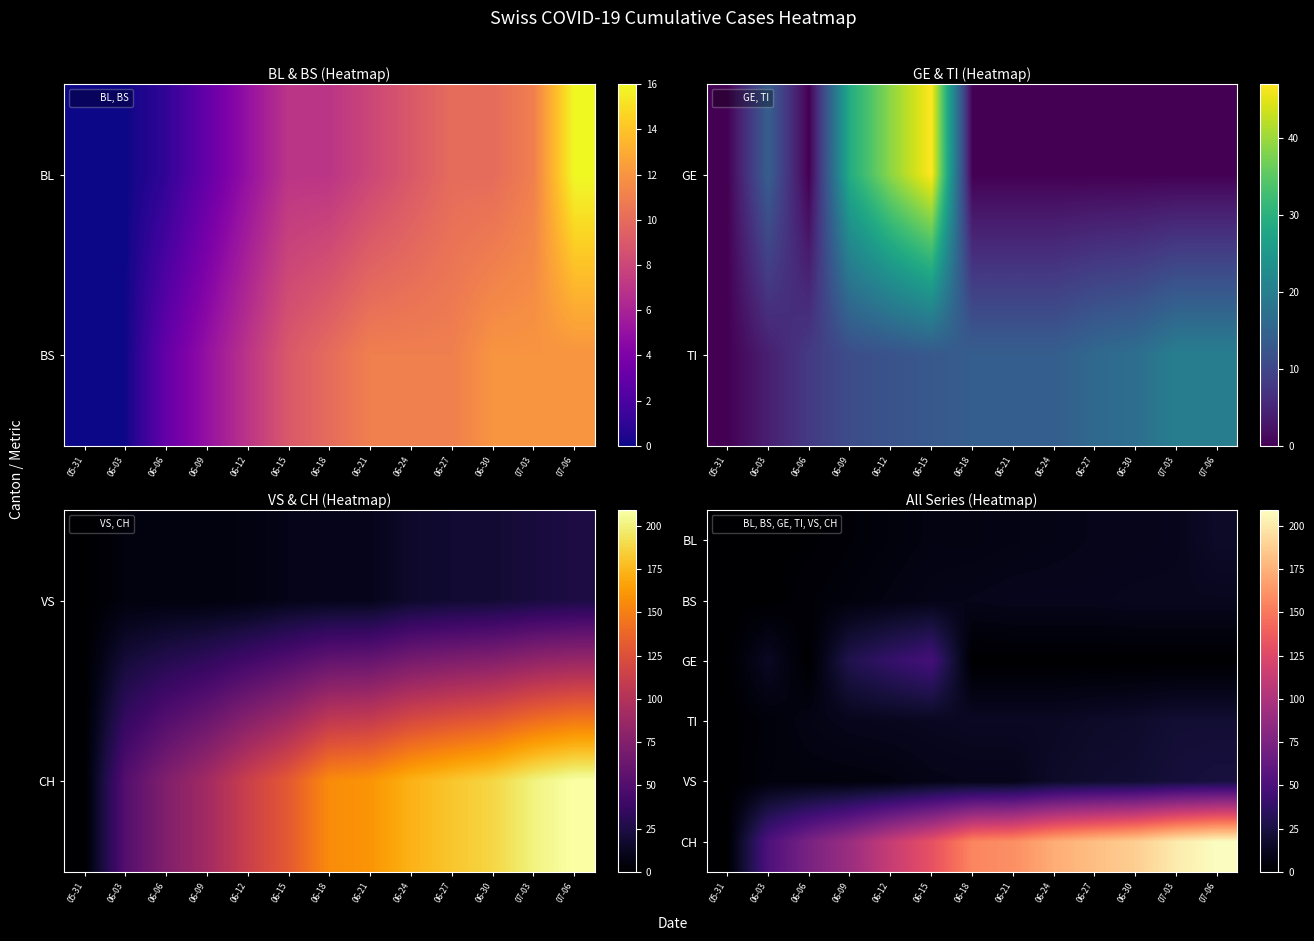

What is the total value across all series at 06-06?

91